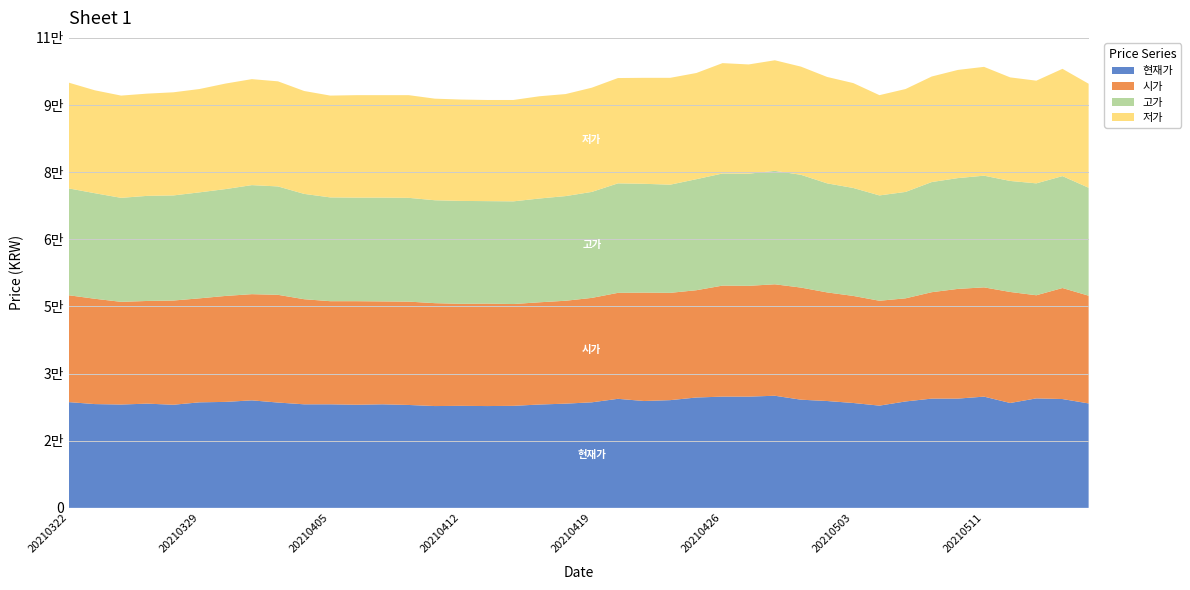

Reading left to right, what are all the values shown in this chart?

현재가: 20210517=23800	20210514=24800	20210513=24950	20210512=23900	20210511=25350	20210510=24900	20210507=24900	20210506=24250	20210504=23300	20210503=23900	20210430=24350	20210429=24650	20210428=25550	20210427=25350	20210426=25350	20210423=25150	20210422=24550	20210421=24350	20210420=24850	20210419=24050	20210416=23750	20210415=23550	20210414=23250	20210413=23200	20210412=23250	20210409=23200	20210408=23450	20210407=23600	20210406=23500	20210405=23600	20210402=23600	20210401=24000	20210331=24500	20210330=24150	20210329=24050	20210326=23500	20210325=23750	20210324=23550	20210323=23650	20210322=24100
시가: 20210517=24550	20210514=25300	20210513=23500	20210512=25300	20210511=24900	20210510=25000	20210507=24250	20210506=23500	20210504=23900	20210503=24400	20210430=24750	20210429=25550	20210428=25400	20210427=25250	20210426=25300	20210423=24450	20210422=24450	20210421=24700	20210420=24150	20210419=23800	20210416=23450	20210415=23300	20210414=23200	20210413=23350	20210412=23250	20210409=23450	20210408=23550	20210407=23450	20210406=23600	20210405=23500	20210402=23950	20210401=24550	20210331=24200	20210330=24150	20210329=23700	20210326=23750	20210325=23400	20210324=23400	20210323=24000	20210322=24350
고가: 20210517=24600	20210514=25500	20210513=25500	20210512=25300	20210511=25450	20210510=25250	20210507=25100	20210506=24250	20210504=24000	20210503=24600	20210430=24850	20210429=25700	20210428=25850	20210427=25550	20210426=25550	20210423=25300	20210422=24650	20210421=24800	20210420=24950	20210419=24150	20210416=23850	20210415=23650	20210414=23400	20210413=23350	20210412=23450	20210409=23450	20210408=23650	20210407=23650	20210406=23600	20210405=23650	20210402=24000	20210401=24700	20210331=24850	20210330=24350	20210329=24150	20210326=23950	20210325=23950	20210324=23700	20210323=24050	20210322=24350
저가: 20210517=23700	20210514=24450	20210513=23400	20210512=23600	20210511=24800	20210510=24650	20210507=24050	20210506=23450	20210504=22850	20210503=23900	20210430=24250	20210429=24650	20210428=25200	20210427=24900	20210426=25150	20210423=24200	20210422=24350	20210421=24150	20210420=24000	20210419=23750	20210416=23250	20210415=23300	20210414=23100	20210413=23050	20210412=23100	20210409=23150	20210408=23400	20210407=23350	20210406=23350	20210405=23200	20210402=23450	20210401=23950	20210331=24150	20210330=24050	20210329=23550	20210326=23500	20210325=23300	20210324=23300	20210323=23450	20210322=24100